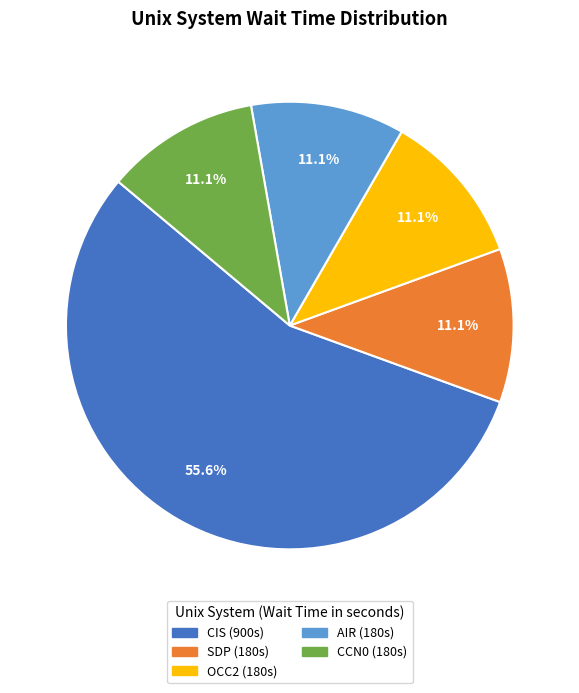

Is there a majority slice in this chart?

Yes